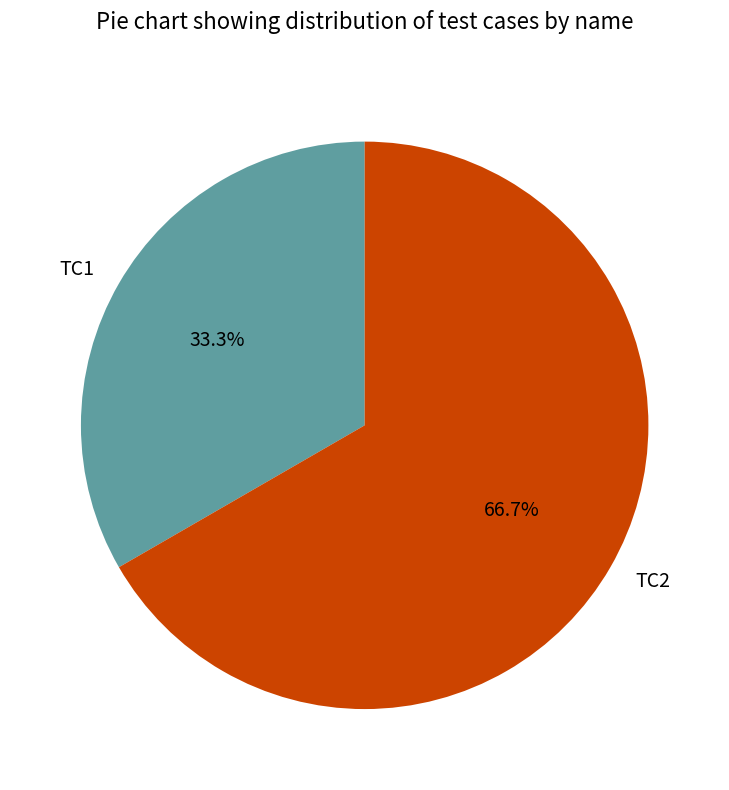

Rank the categories by value from highest to lowest.

TC2, TC1